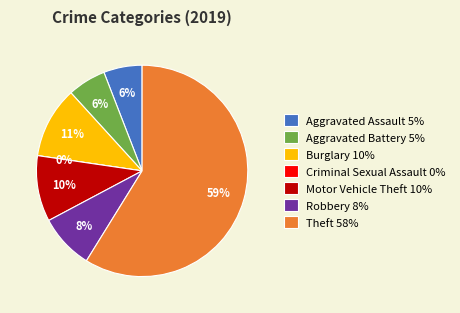

Does any single category account for the majority?

Yes